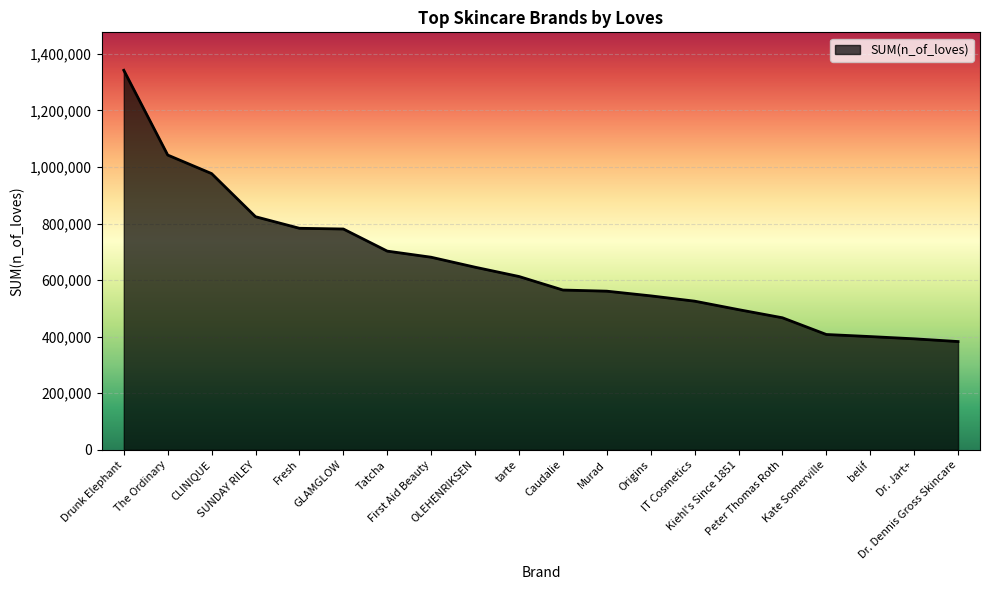

What is the change in value from The Ordinary to SUNDAY RILEY?

-217971